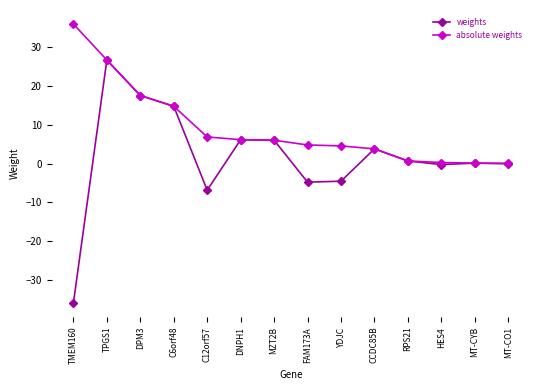

Rank the series by their average value, from highest to lowest.

absolute weights, weights